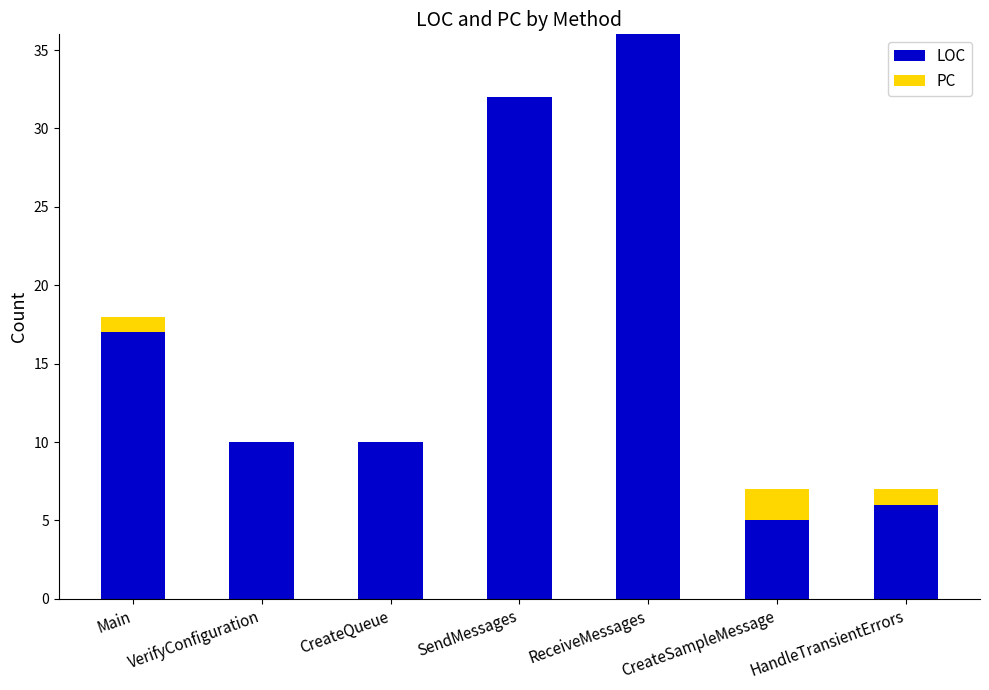

At which category is the sum across all series the highest?

ReceiveMessages